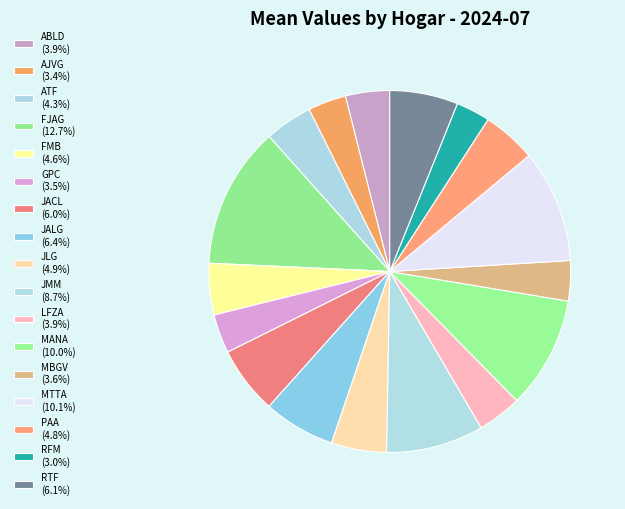

To the nearest percent, what portion does MBGV represent?

4%